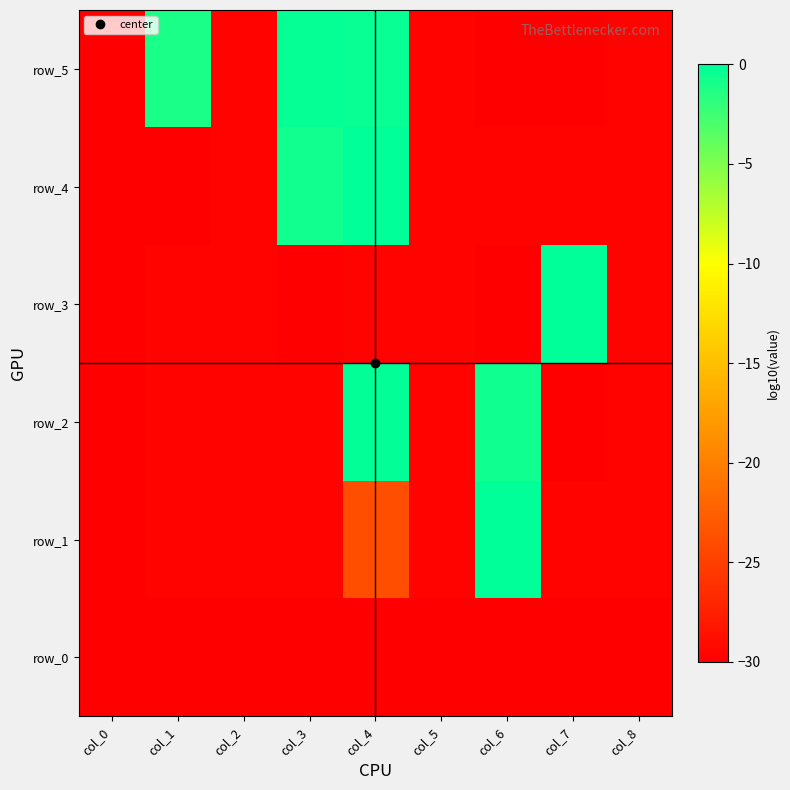

What is the sum of all row_1 values?

-232.1